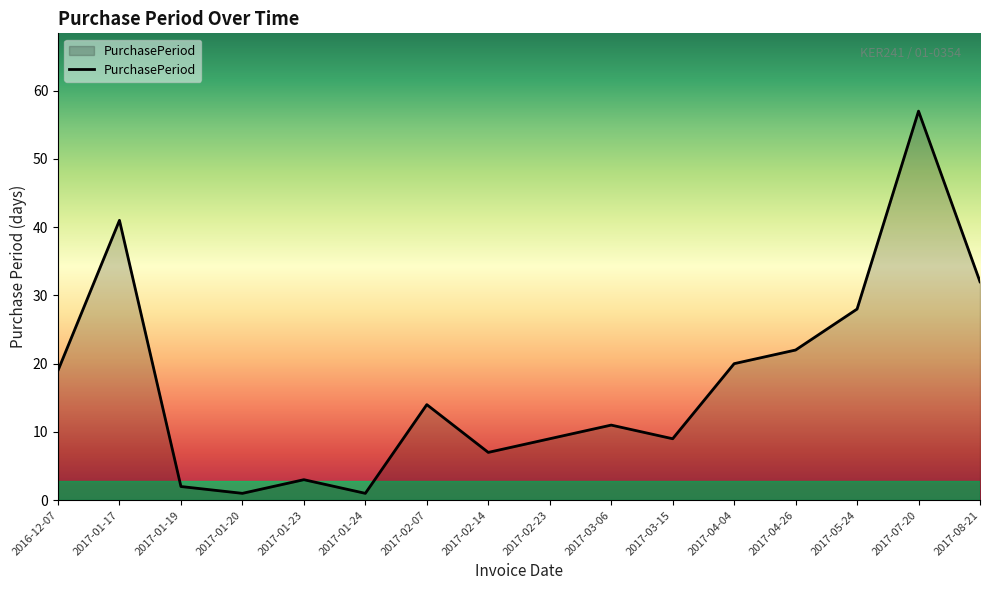

Reading left to right, extract all data points from this chart.

2016-12-07=19	2017-01-17=41	2017-01-19=2	2017-01-20=1	2017-01-23=3	2017-01-24=1	2017-02-07=14	2017-02-14=7	2017-02-23=9	2017-03-06=11	2017-03-15=9	2017-04-04=20	2017-04-26=22	2017-05-24=28	2017-07-20=57	2017-08-21=32